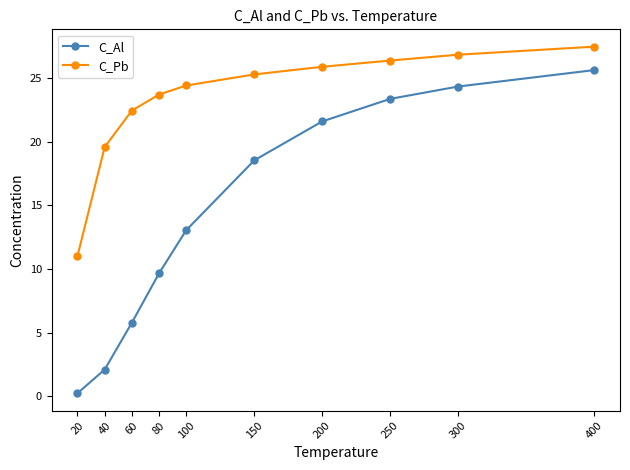

True or false: C_Pb and C_Al intersect in this chart.

False